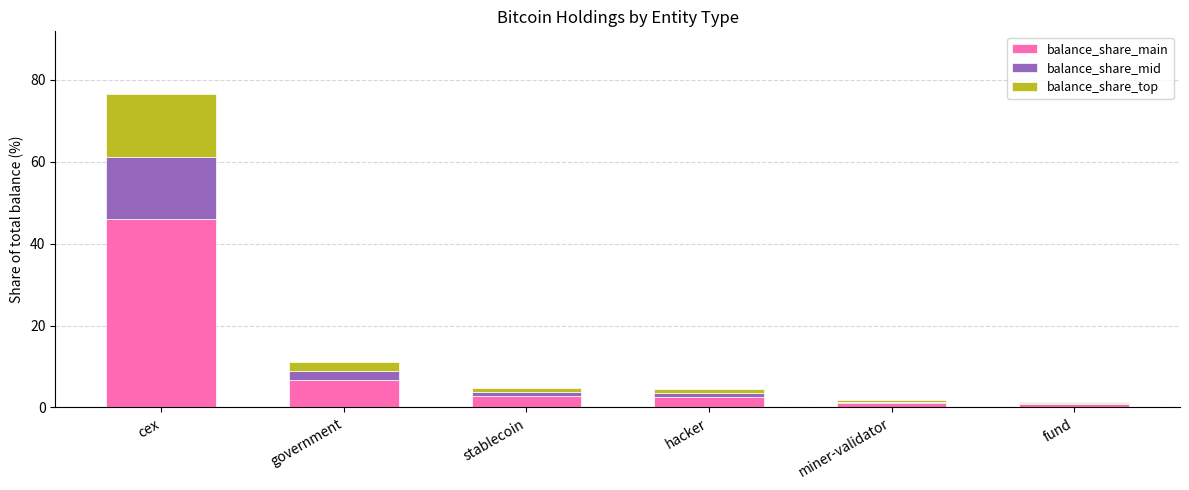

At which category is the sum across all series the highest?

cex